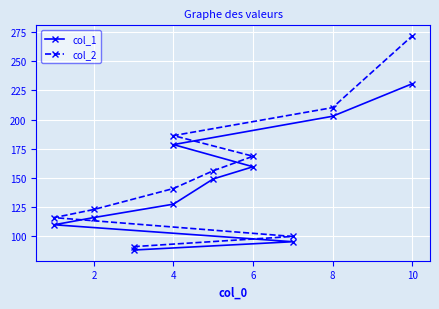

What are all the series names shown in the legend?

col_1, col_2